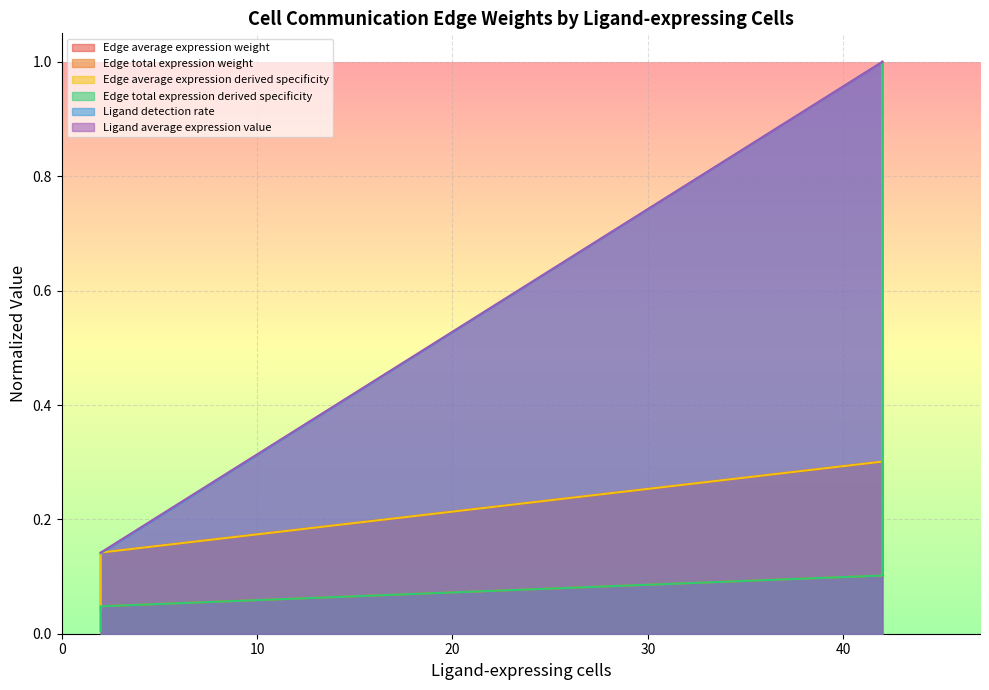

At which label is Ligand average expression value closest to 0?

2